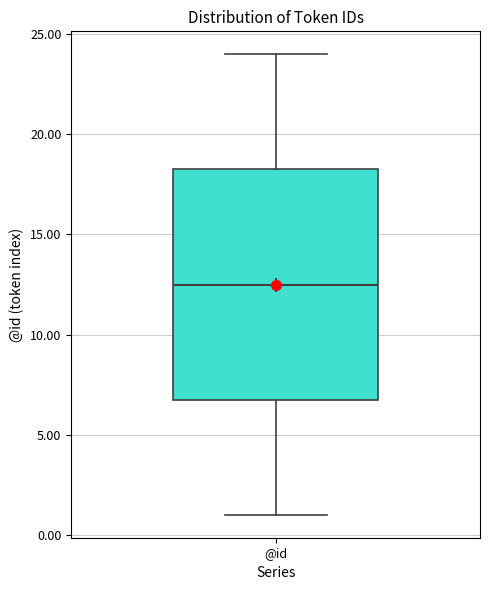

Transcribe this box plot: give where the median line is, the range the box spans, and where the two whiskers end, as read against the y-axis. The values are not printed on the chart, so give them approximately, as read against the axis.

median 12.5, box 7.0 to 18.5, whiskers 1.0 to 24.0